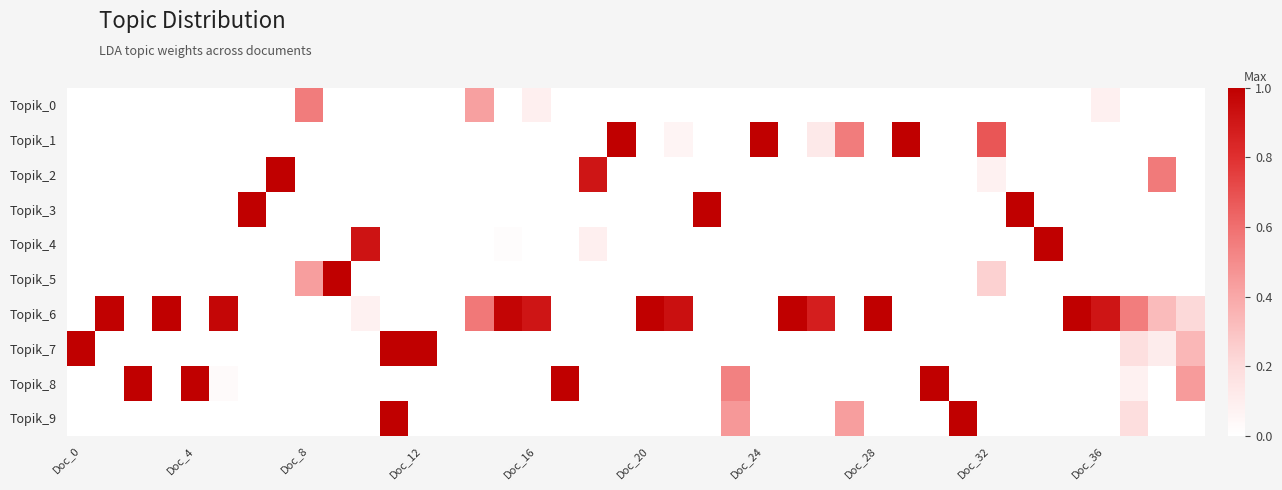

How many categories are shown in the chart?

40